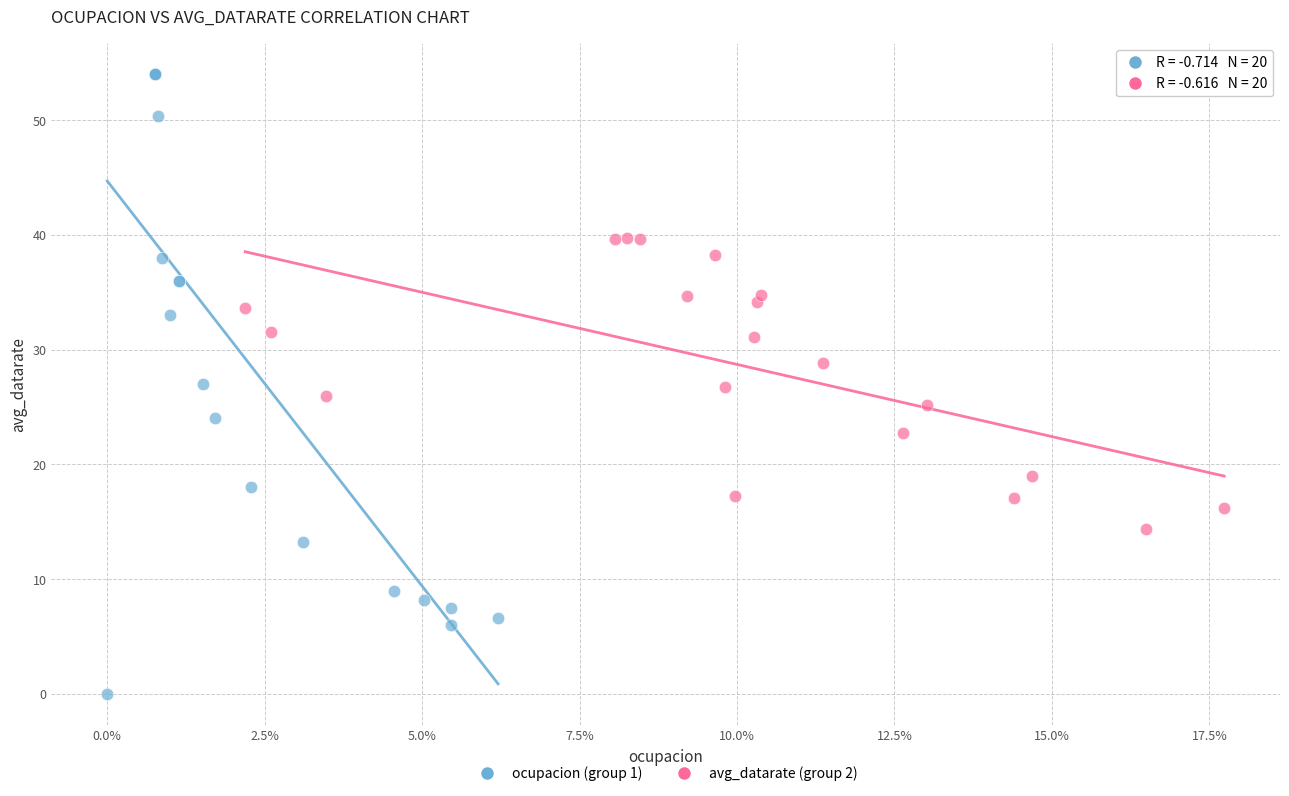

Which series reaches the maximum Y coordinate?

ocupacion (group 1)